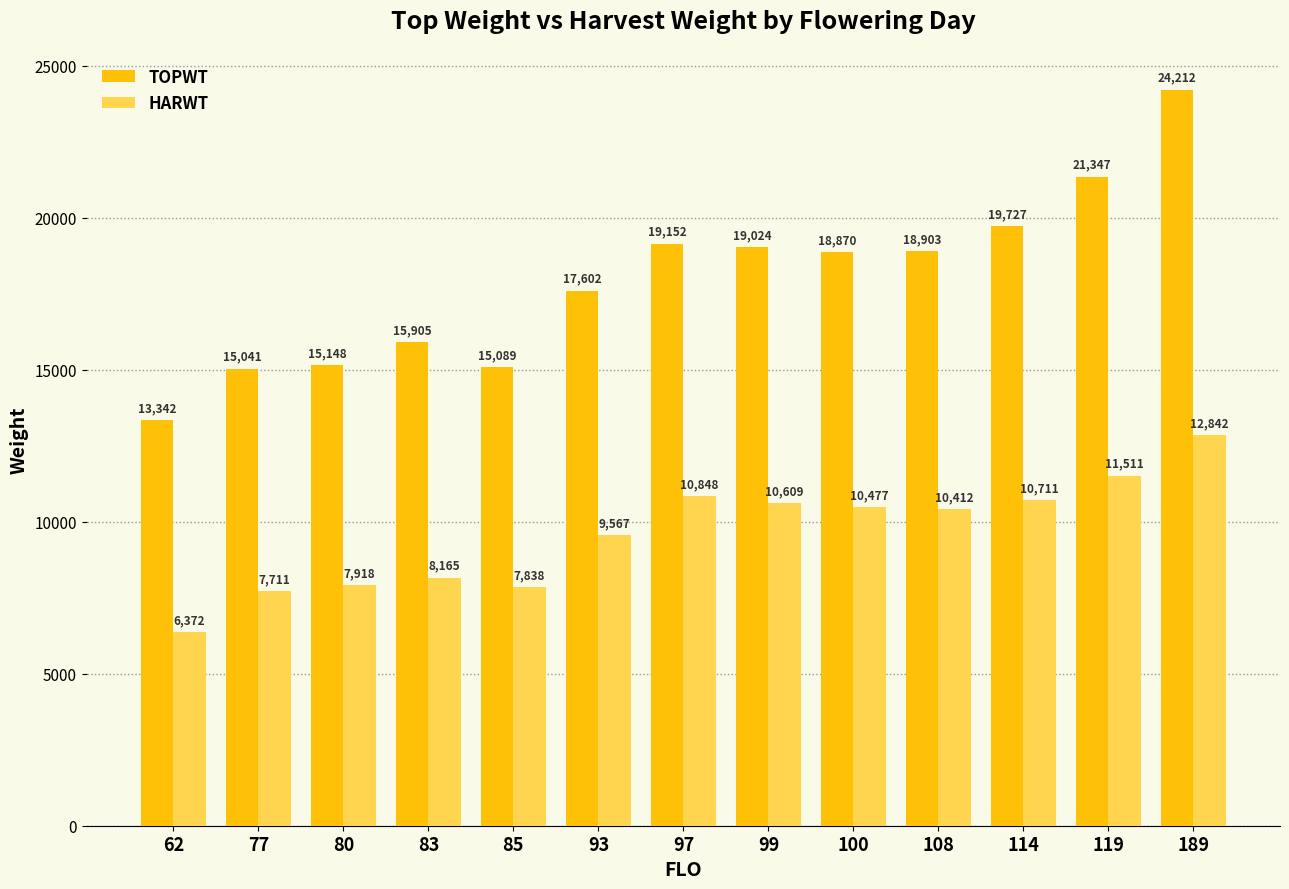

How many bars are there in each group?

2